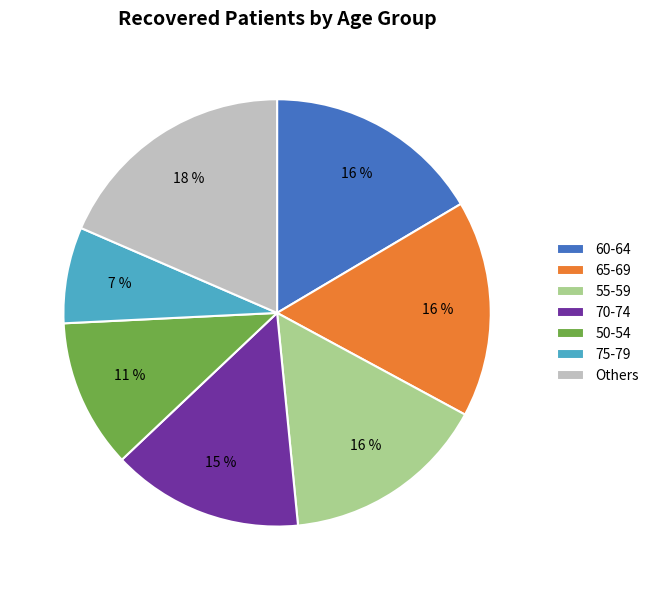

To the nearest percent, what is the average slice percentage?

14%